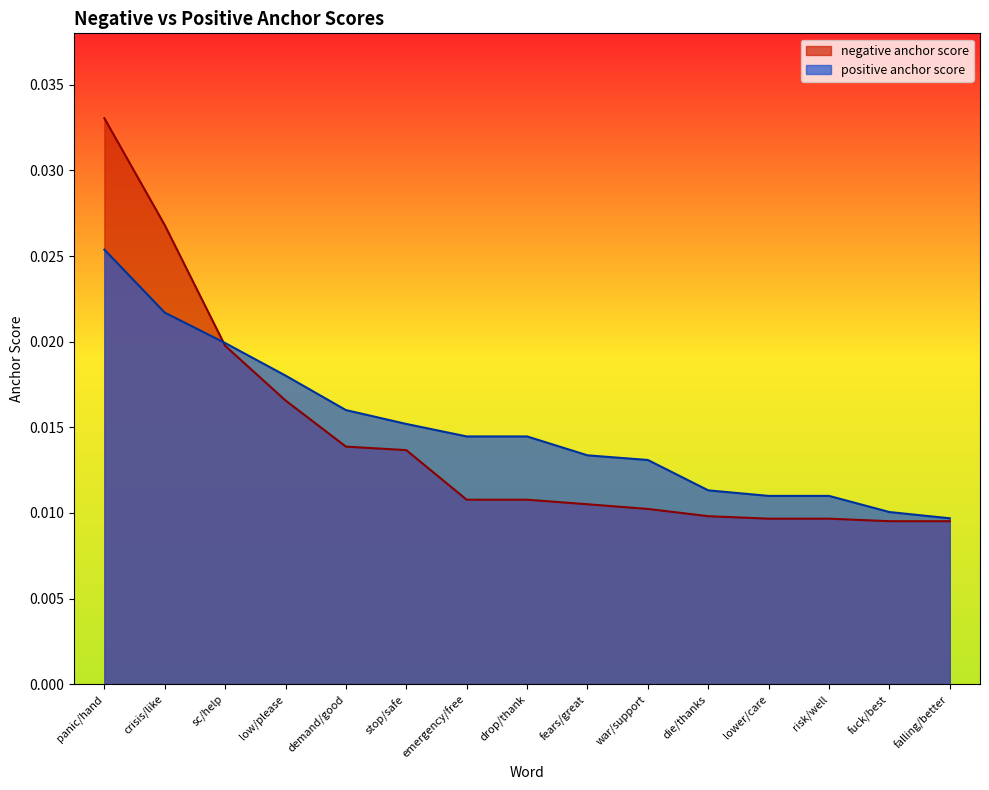

True or false: negative anchor score and positive anchor score cross at least once.

True